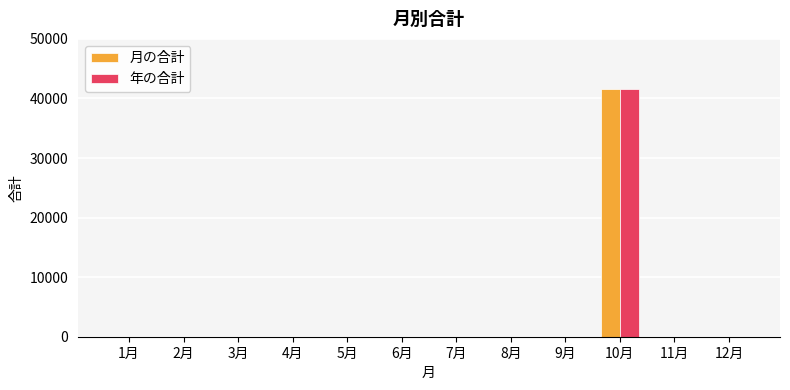

The 月の合計 series shows 41550 at 10月. True or false?

True